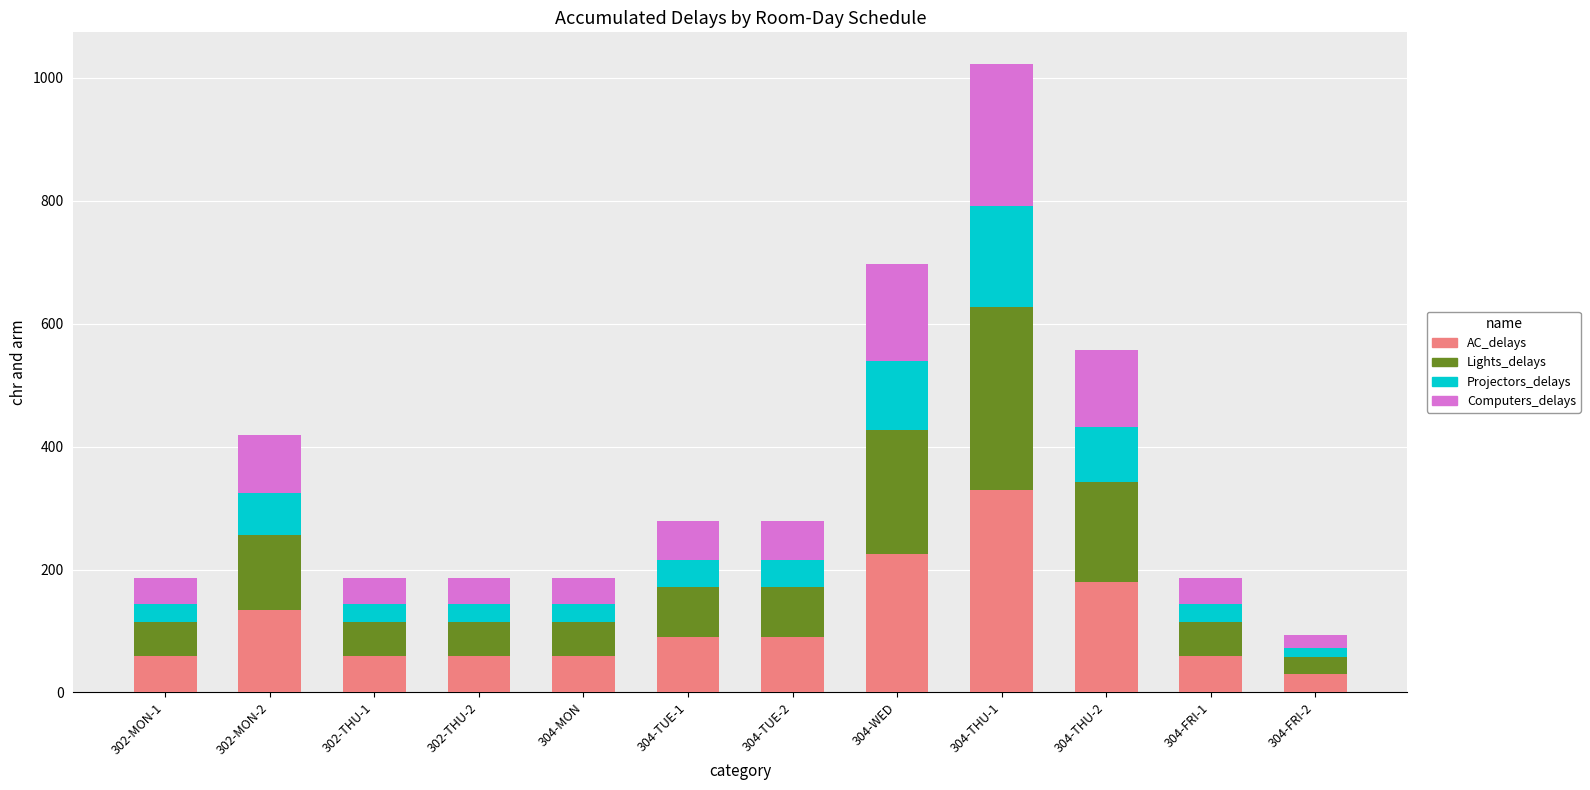

Which category has the lowest value in the AC_delays series?

304-FRI-2